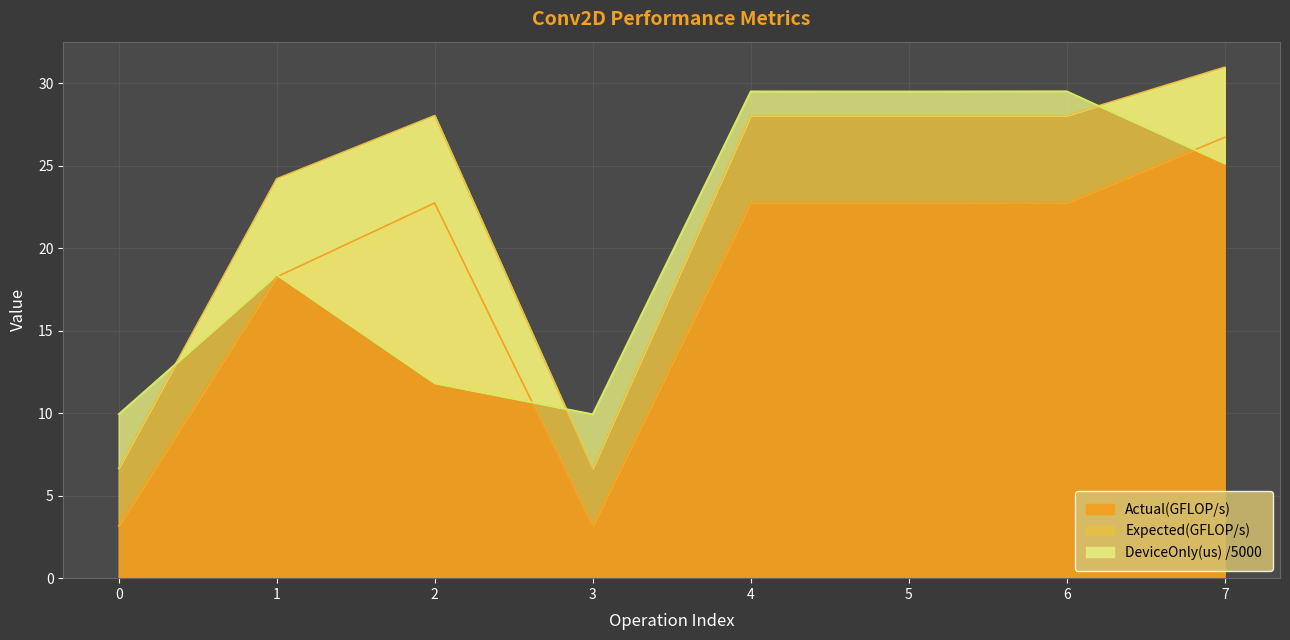

What value does the Expected(GFLOP/s) series have at 0?

6.7